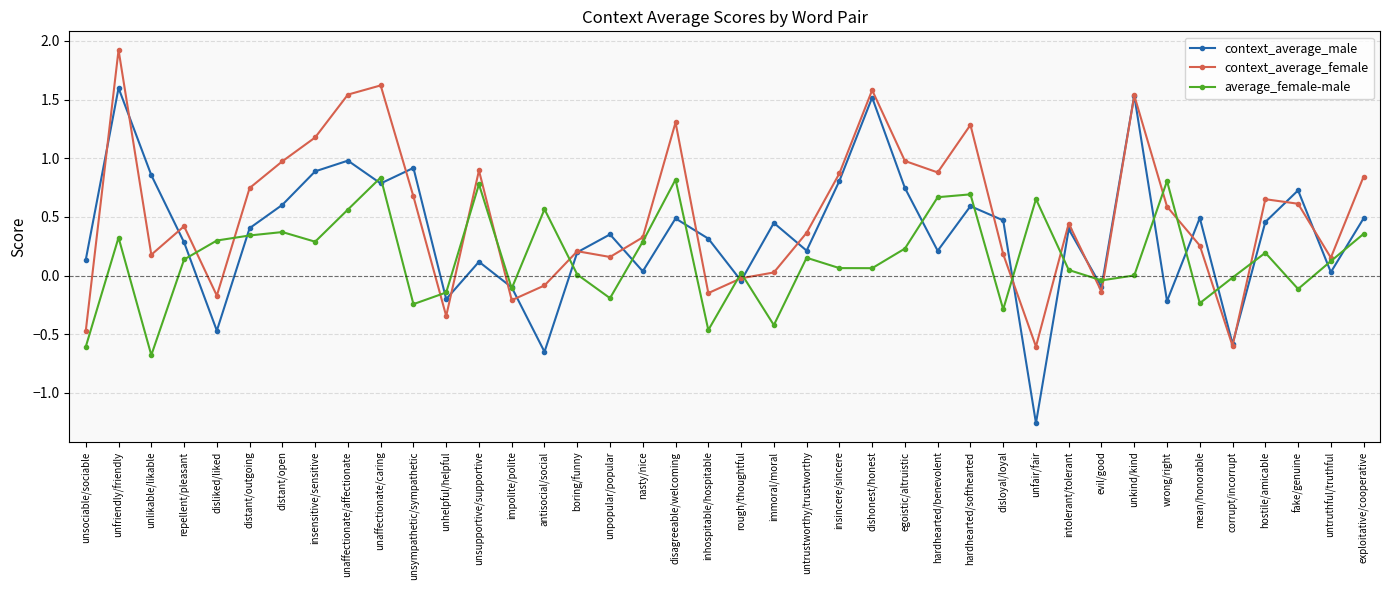

Between which two adjacent categories do context_average_female and context_average_male first intersect?

unsociable/sociable and unfriendly/friendly